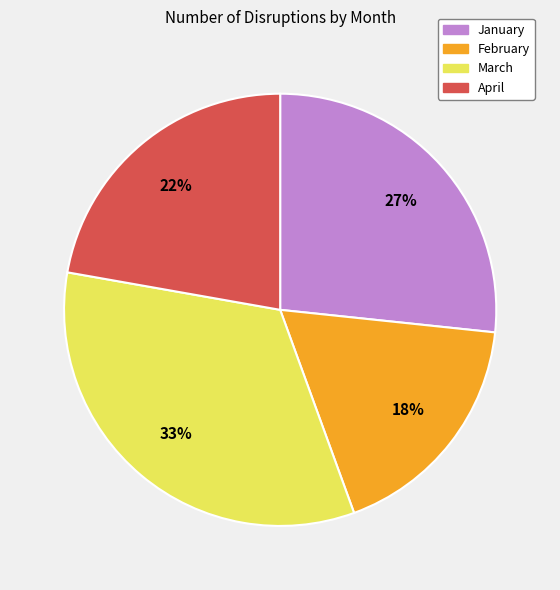

Rank the categories by value from lowest to highest.

February, April, January, March